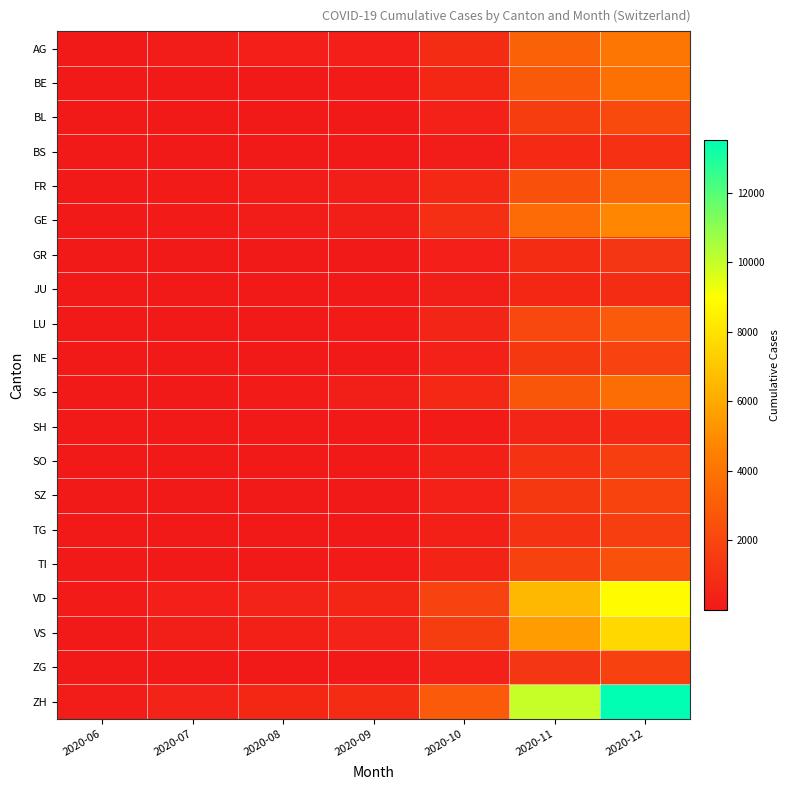

Reading left to right, extract all data points from this chart.

AG: 2020-06=88	2020-07=190	2020-08=280	2020-09=320	2020-10=890	2020-11=3200	2020-12=4100
BE: 2020-06=27	2020-07=59	2020-08=95	2020-09=140	2020-10=650	2020-11=2800	2020-12=3900
BL: 2020-06=17	2020-07=35	2020-08=55	2020-09=80	2020-10=410	2020-11=1600	2020-12=2200
BS: 2020-06=7	2020-07=18	2020-08=28	2020-09=40	2020-10=200	2020-11=750	2020-12=1050
FR: 2020-06=61	2020-07=120	2020-08=170	2020-09=220	2020-10=720	2020-11=2500	2020-12=3400
GE: 2020-06=56	2020-07=120	2020-08=180	2020-09=260	2020-10=980	2020-11=3600	2020-12=4800
GR: 2020-06=9	2020-07=25	2020-08=40	2020-09=60	2020-10=280	2020-11=900	2020-12=1300
JU: 2020-06=12	2020-07=40	2020-08=60	2020-09=80	2020-10=220	2020-11=650	2020-12=900
LU: 2020-06=28	2020-07=65	2020-08=100	2020-09=140	2020-10=560	2020-11=2100	2020-12=2900
NE: 2020-06=23	2020-07=46	2020-08=70	2020-09=100	2020-10=380	2020-11=1400	2020-12=1900
SG: 2020-06=54	2020-07=110	2020-08=160	2020-09=220	2020-10=740	2020-11=2700	2020-12=3700
SH: 2020-06=5	2020-07=12	2020-08=20	2020-09=30	2020-10=150	2020-11=550	2020-12=750
SO: 2020-06=19	2020-07=45	2020-08=70	2020-09=95	2020-10=330	2020-11=1200	2020-12=1650
SZ: 2020-06=21	2020-07=52	2020-08=80	2020-09=110	2020-10=400	2020-11=1400	2020-12=1950
TG: 2020-06=15	2020-07=35	2020-08=55	2020-09=80	2020-10=330	2020-11=1200	2020-12=1680
TI: 2020-06=14	2020-07=55	2020-08=90	2020-09=130	2020-10=500	2020-11=1800	2020-12=2500
VD: 2020-06=138	2020-07=295	2020-08=430	2020-09=590	2020-10=1900	2020-11=6500	2020-12=8900
VS: 2020-06=105	2020-07=220	2020-08=330	2020-09=470	2020-10=1600	2020-11=5500	2020-12=7600
ZG: 2020-06=23	2020-07=52	2020-08=80	2020-09=110	2020-10=380	2020-11=1300	2020-12=1800
ZH: 2020-06=190	2020-07=430	2020-08=640	2020-09=870	2020-10=2900	2020-11=10000	2020-12=13500